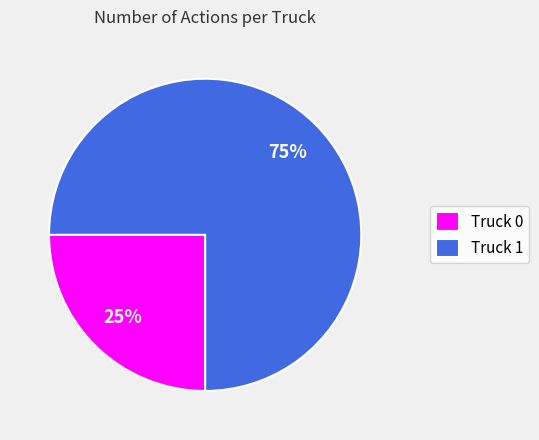

To the nearest percent, what portion does Truck 0 represent?

25%